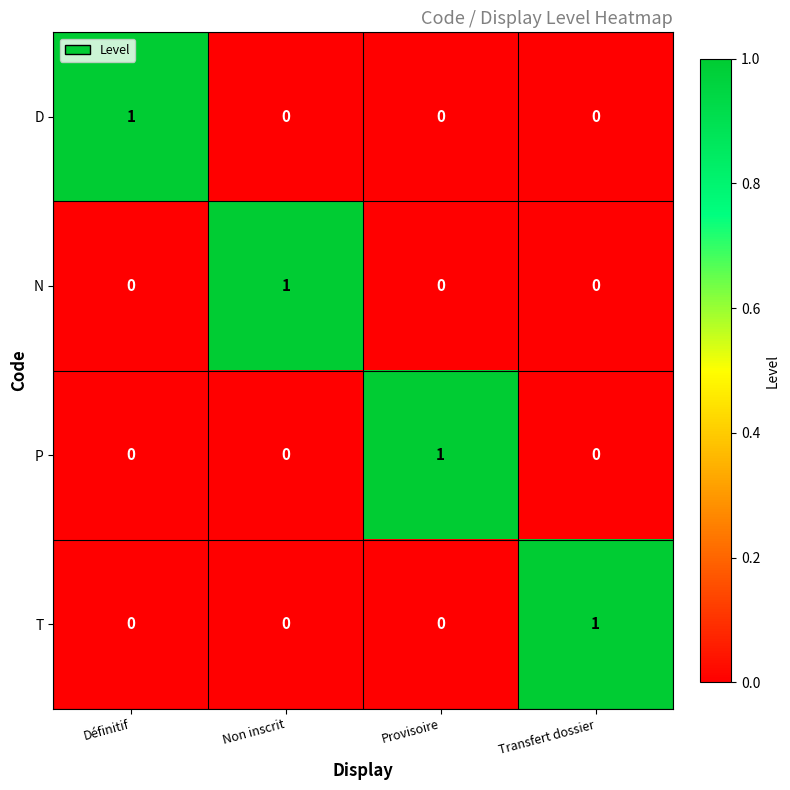

At which label does P reach its peak?

Provisoire